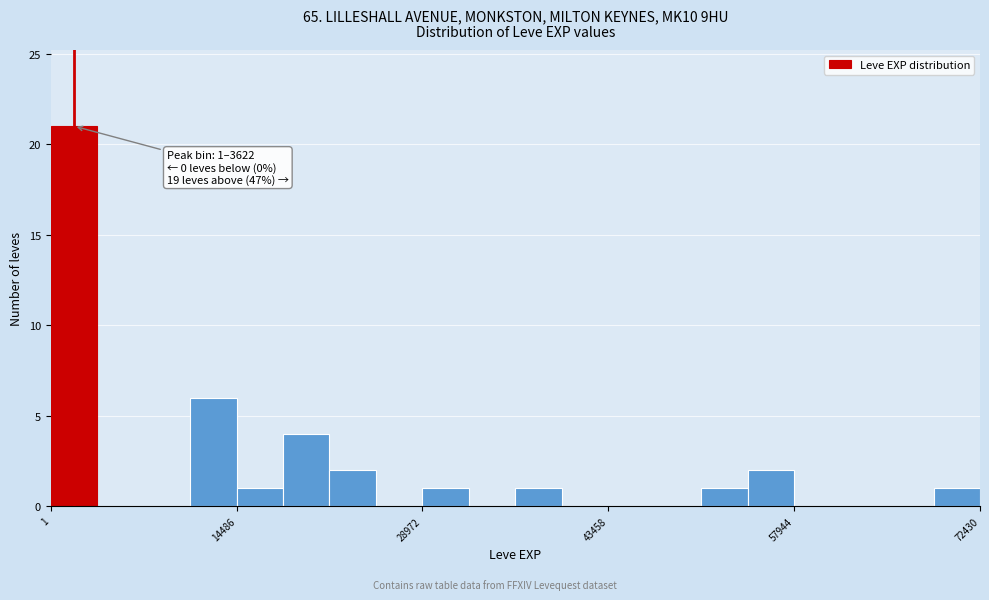

Read against the x-axis, roughly where is the centre of the tallest bar?

2000